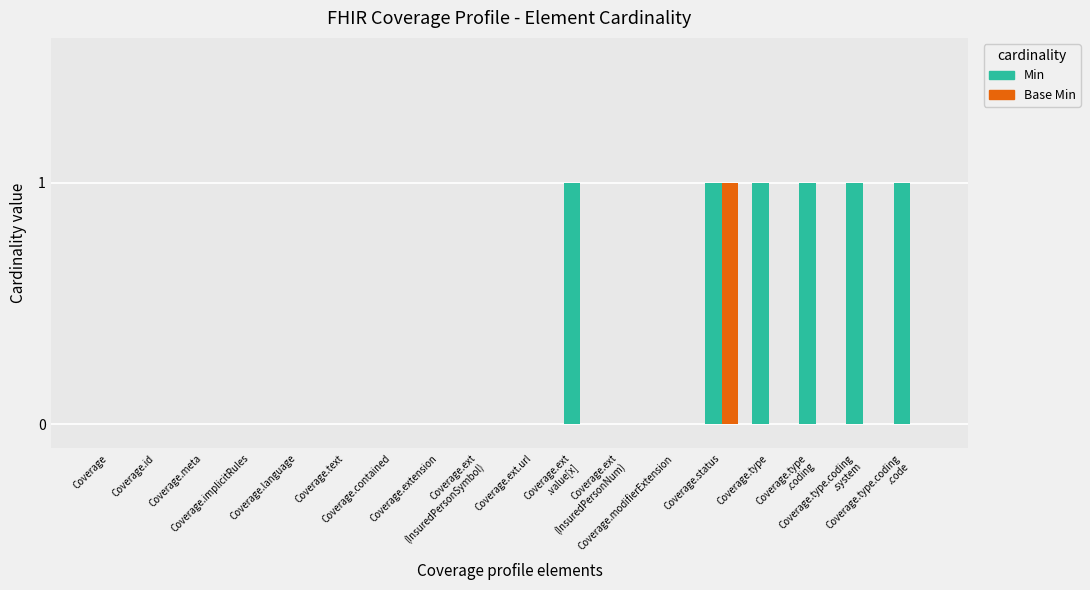

What are all the series names shown in the legend?

Min, Base Min